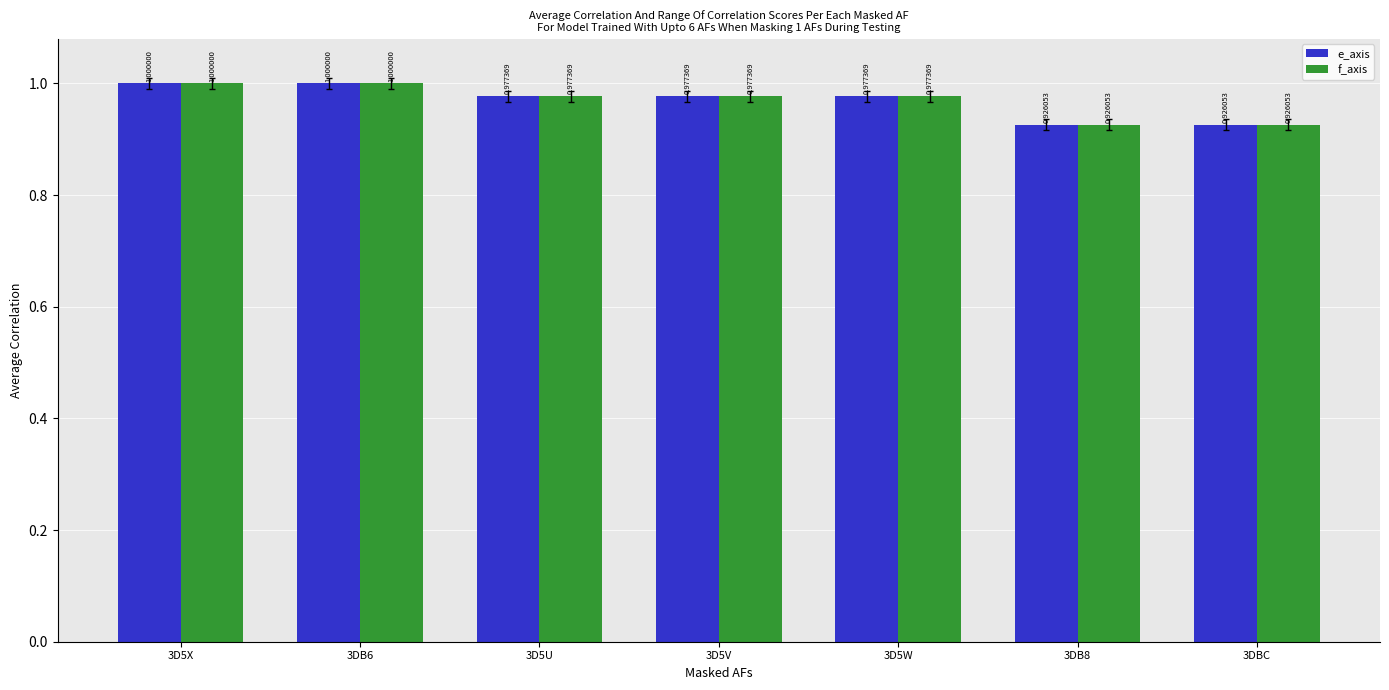

What is the average value of the f_axis series?

1.0